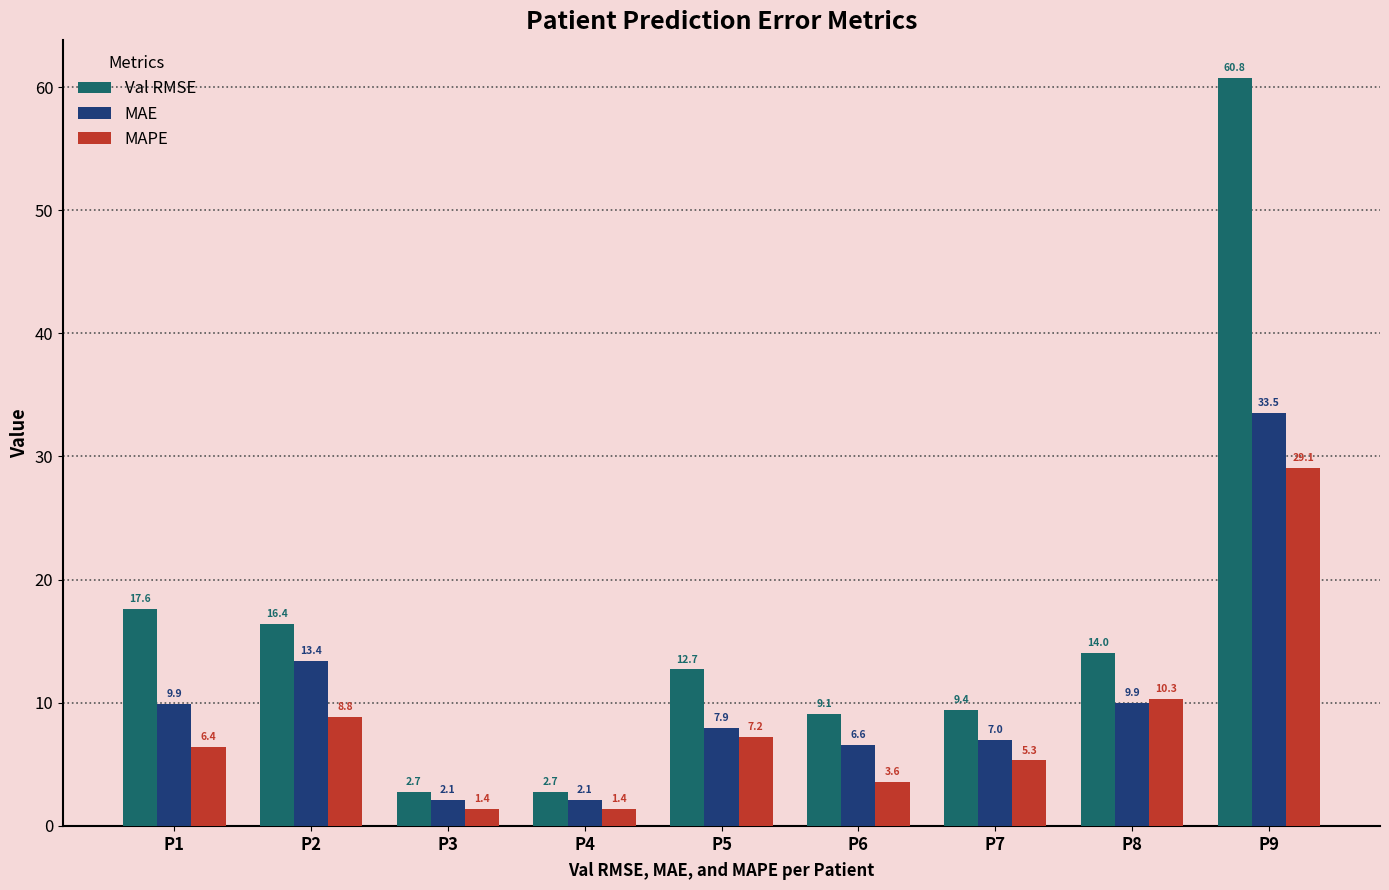

Between P2 and P7, which series saw the biggest shift?

Val RMSE